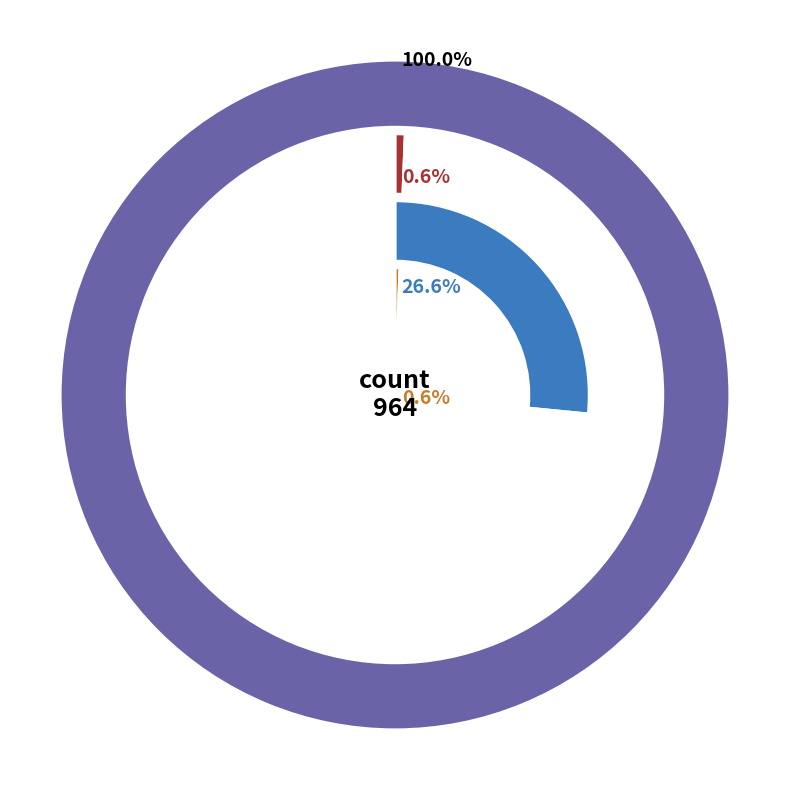

Does countCurrent account for over 50% of the chart?

No